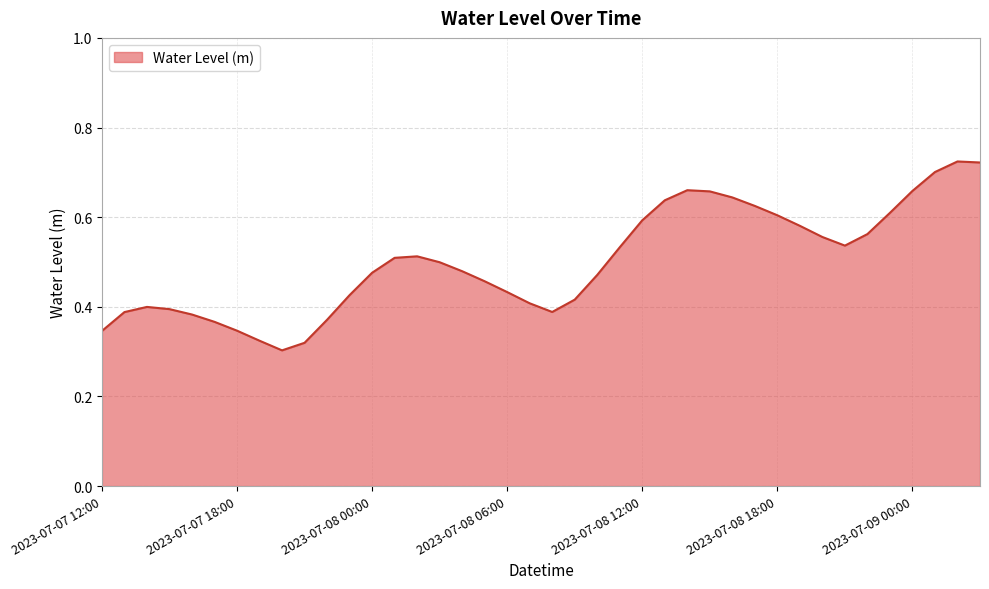

How many interior local valleys (lower than both neighbors) does the data have?

3